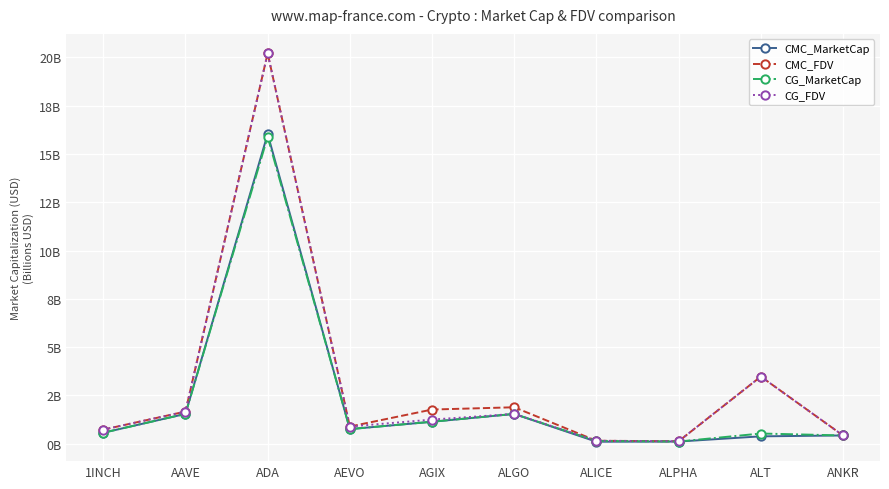

What is the label of the 5th point from the left?

AGIX